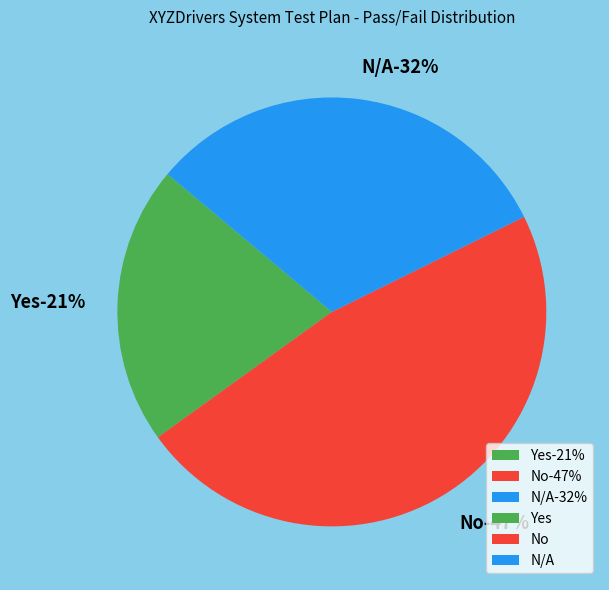

How many segments does this pie chart have?

3